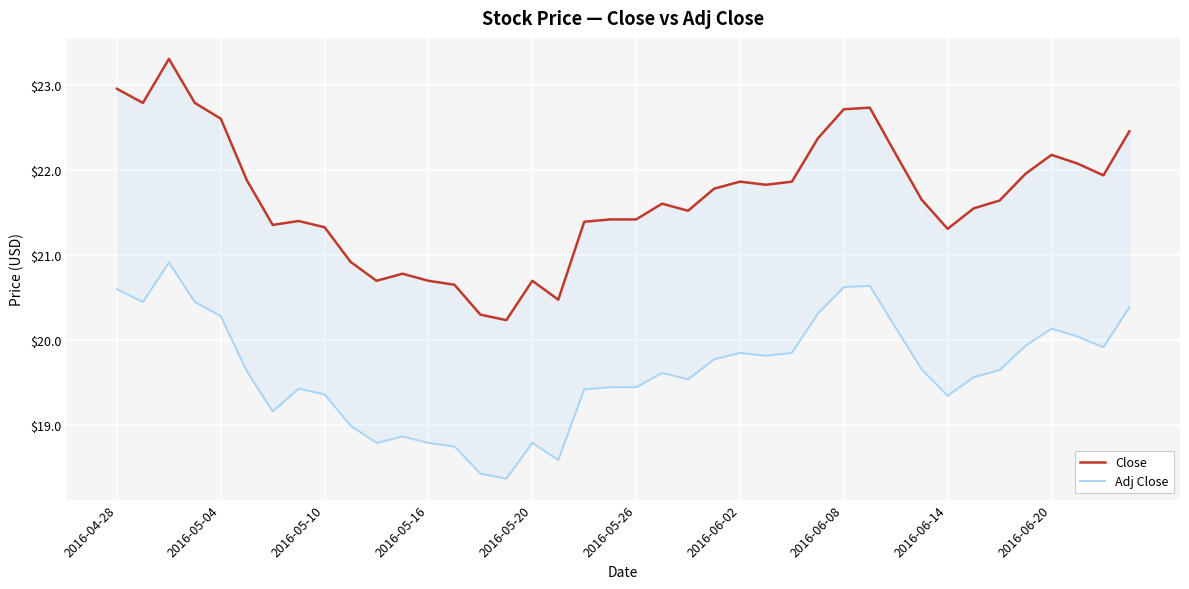

Is the value of Close at 14 greater than the value of Adj Close at 24?

Yes